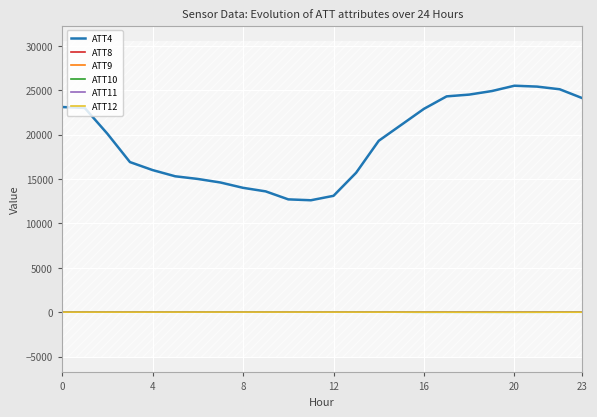

True or false: ATT4 and ATT11 cross at least once.

False